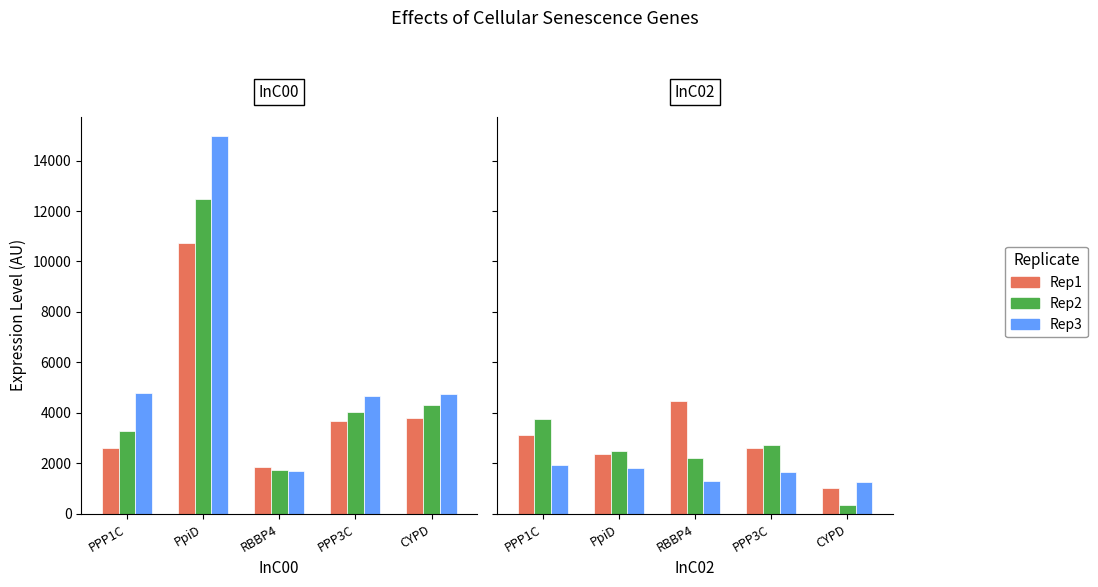

Which series changed the most between PpiD and CYPD?

Rep2